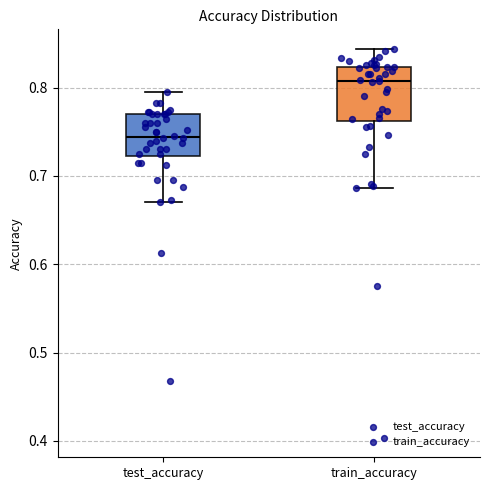

Reading left to right, read every box against the y-axis: the position of its median line, the range the box covers, and the ends of its whiskers. The values are not printed on the chart, so give them approximately, as read against the axis.

test_accuracy: median 0.74, box 0.72 to 0.77, whiskers 0.67 to 0.79
train_accuracy: median 0.81, box 0.76 to 0.82, whiskers 0.69 to 0.84